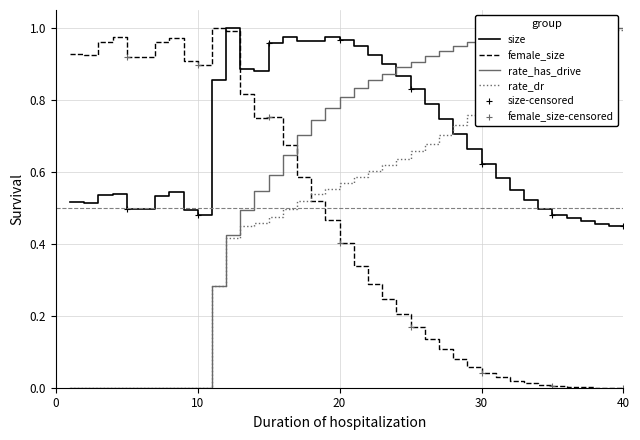

How many lines are shown in the chart?

4